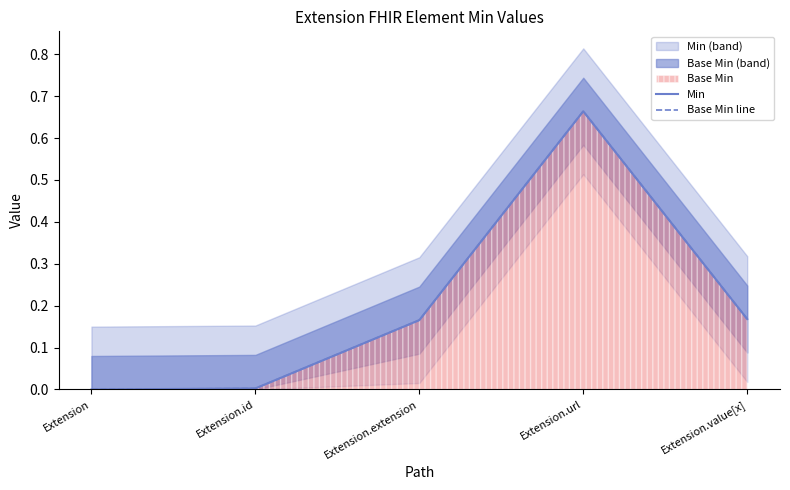

Which label corresponds to the smallest value in the chart?

Extension